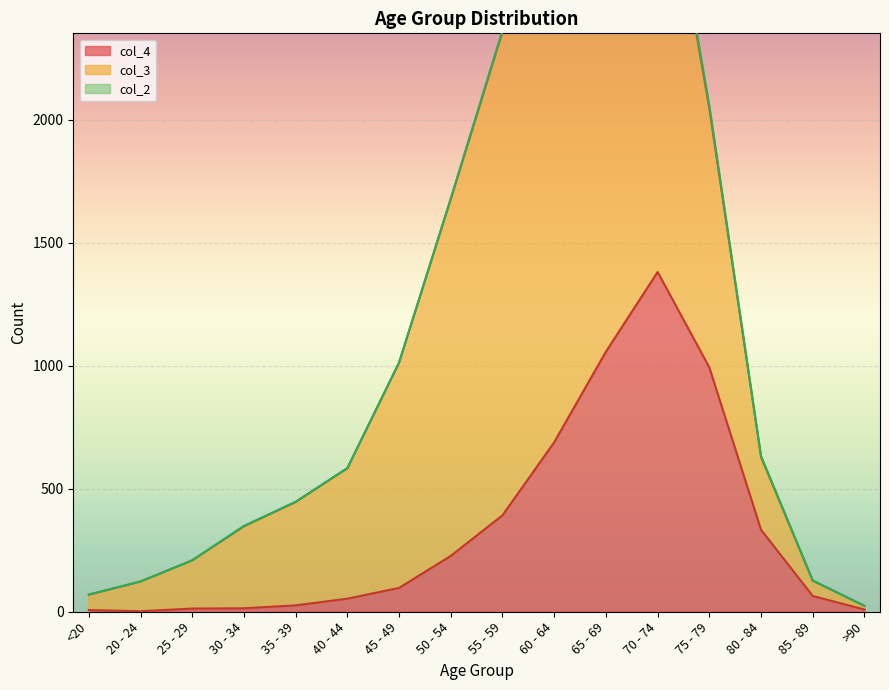

Rank the series by their average value, from highest to lowest.

col_3, col_4, col_2